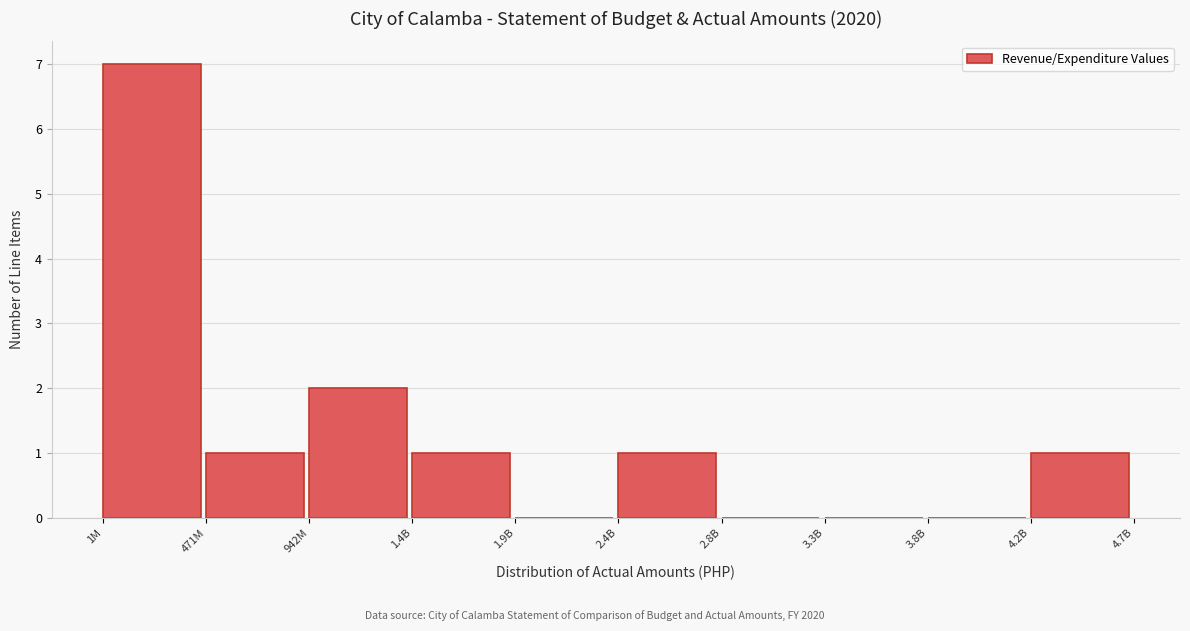

Reading left to right, extract all data points from this chart.

1M=7	471M=1	942M=2	1.4B=1	1.9B=0	2.4B=1	2.8B=0	3.3B=0	3.8B=0	4.2B=1